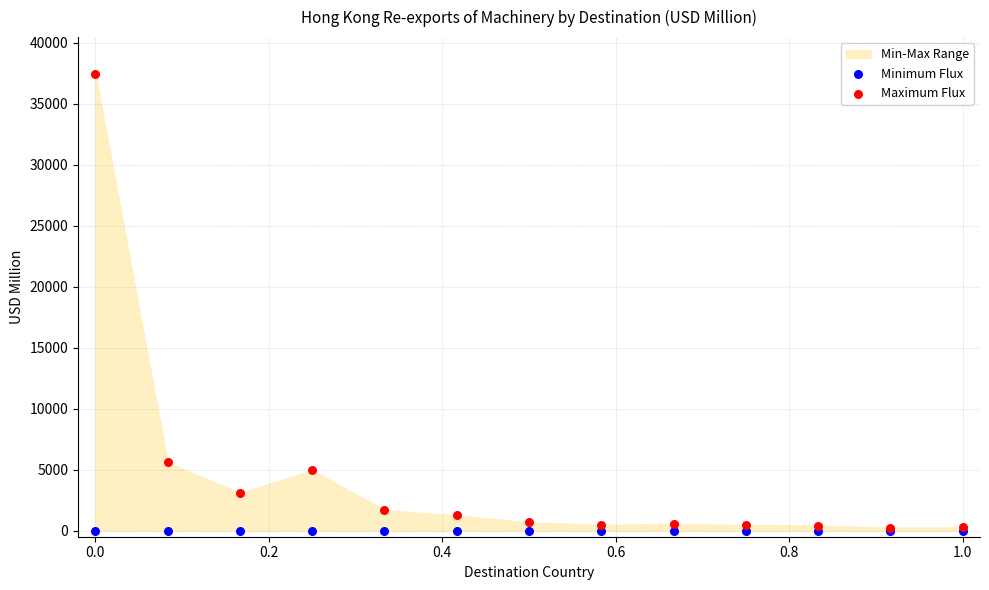

In the Maximum Flux series, what Y value is closest to 18860?

5592.5